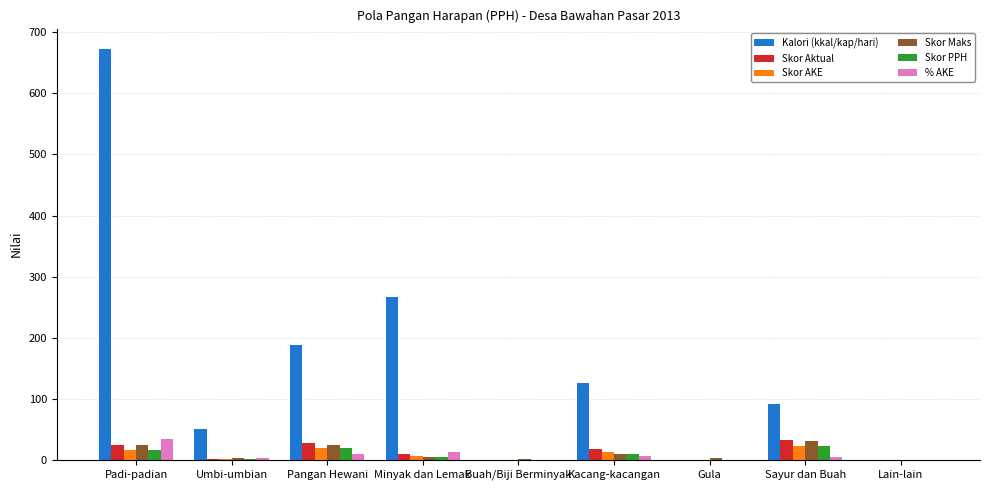

How many data points does each series have?

9